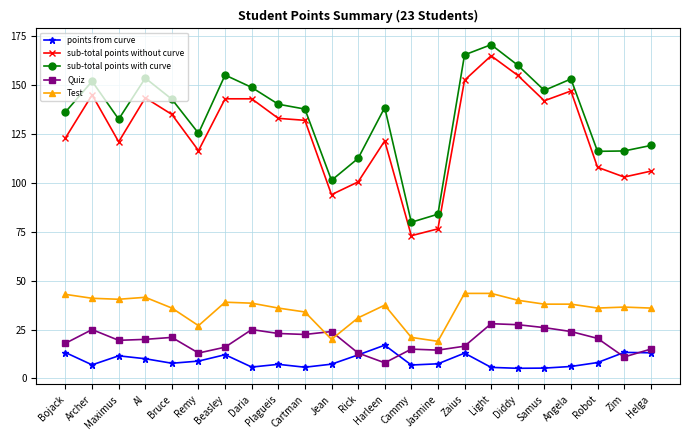

Read the Test value at Bruce.

36.0